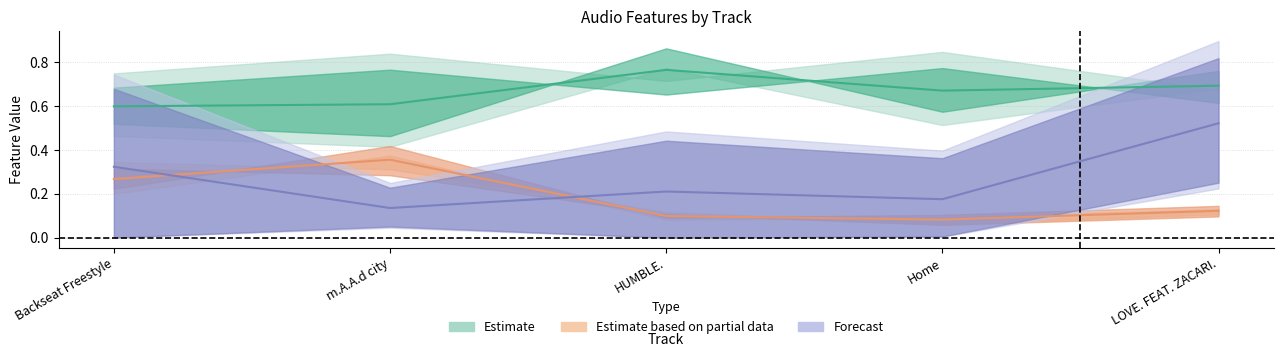

Which has a higher value, Backseat Freestyle or m.A.A.d city?

Backseat Freestyle